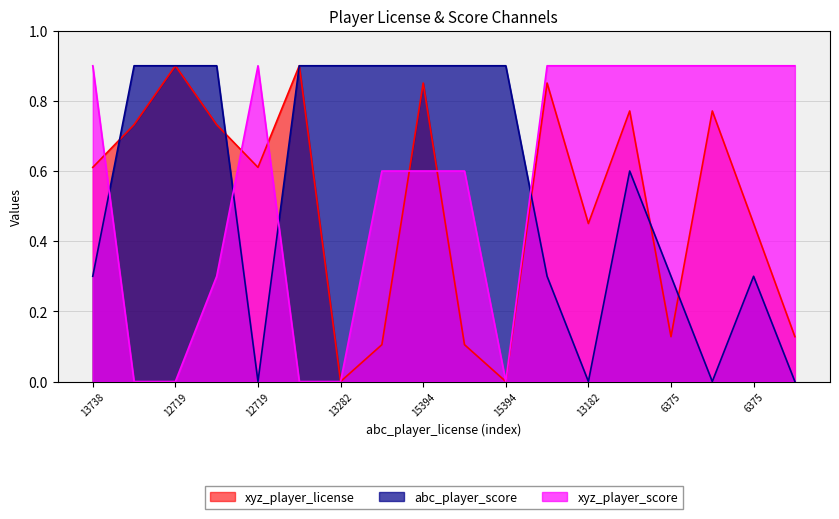

The value of xyz_player_license at 13181 is 0.1. True or false?

False